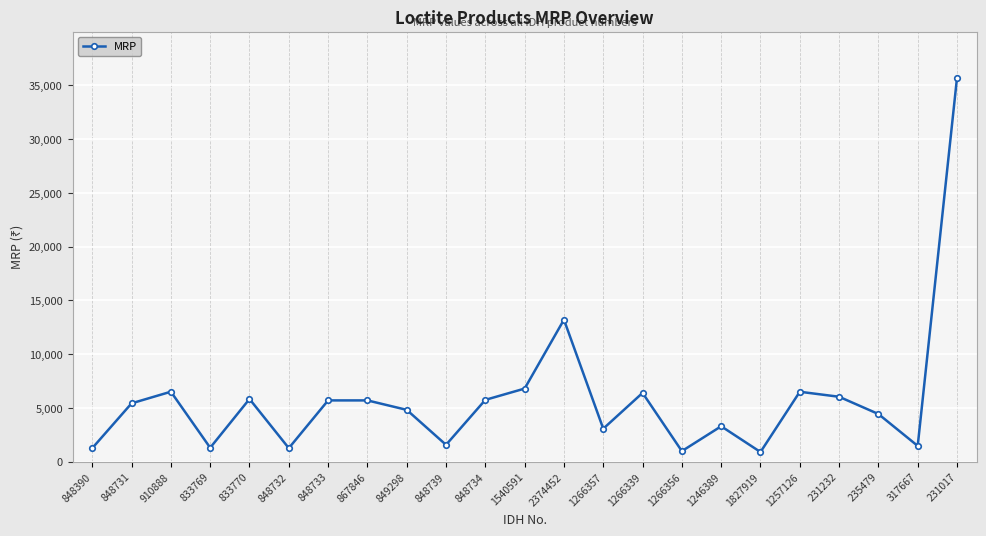

What is the difference between the values at 231017 and 317667?

34224